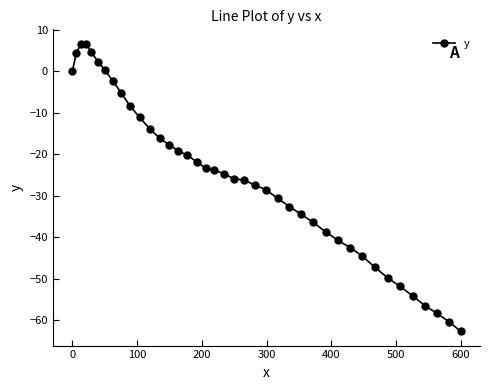

How many lines are shown in the chart?

1